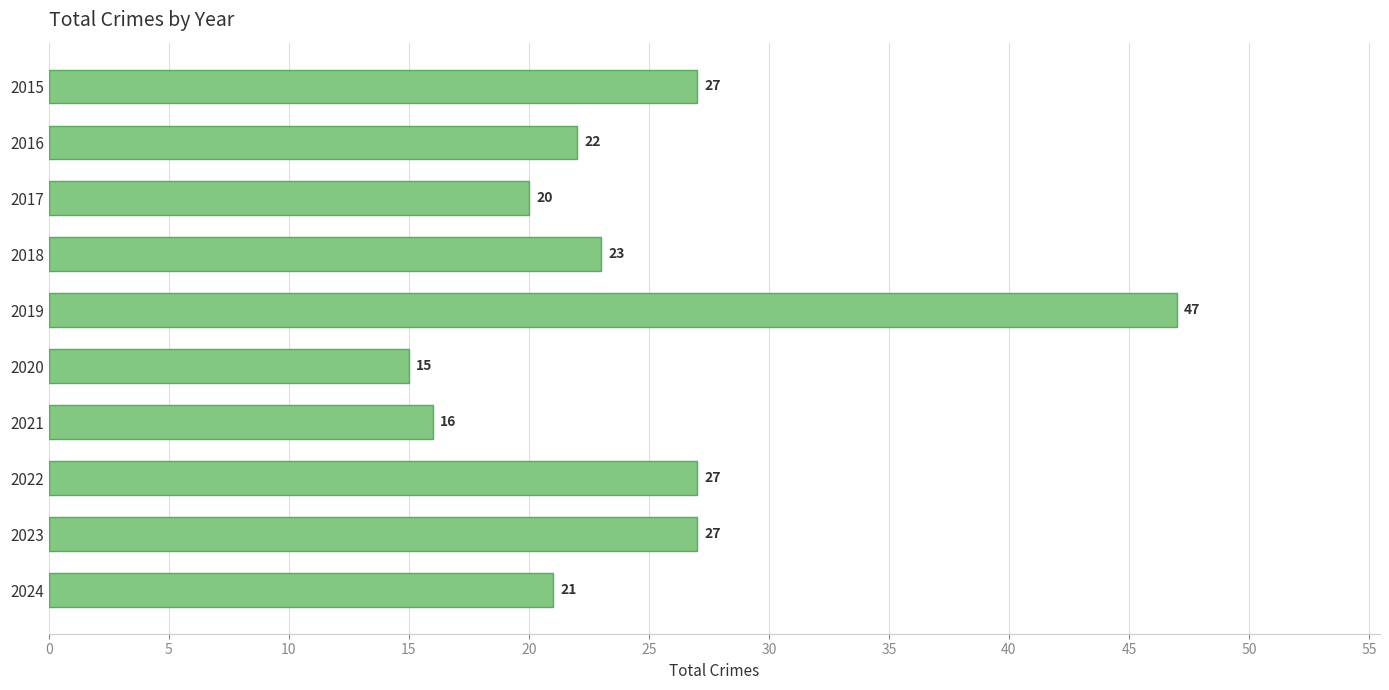

How many bars are there in total?

10